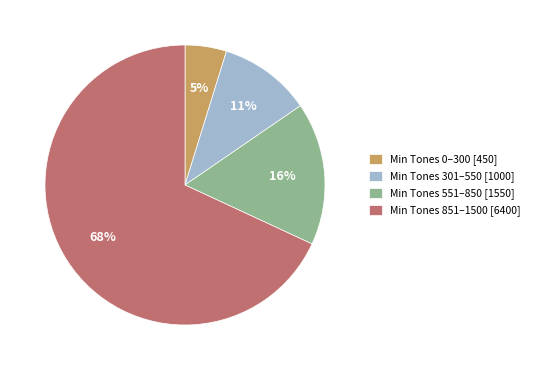

To the nearest percent, what portion does Min Tones 0–300 [450] represent?

5%